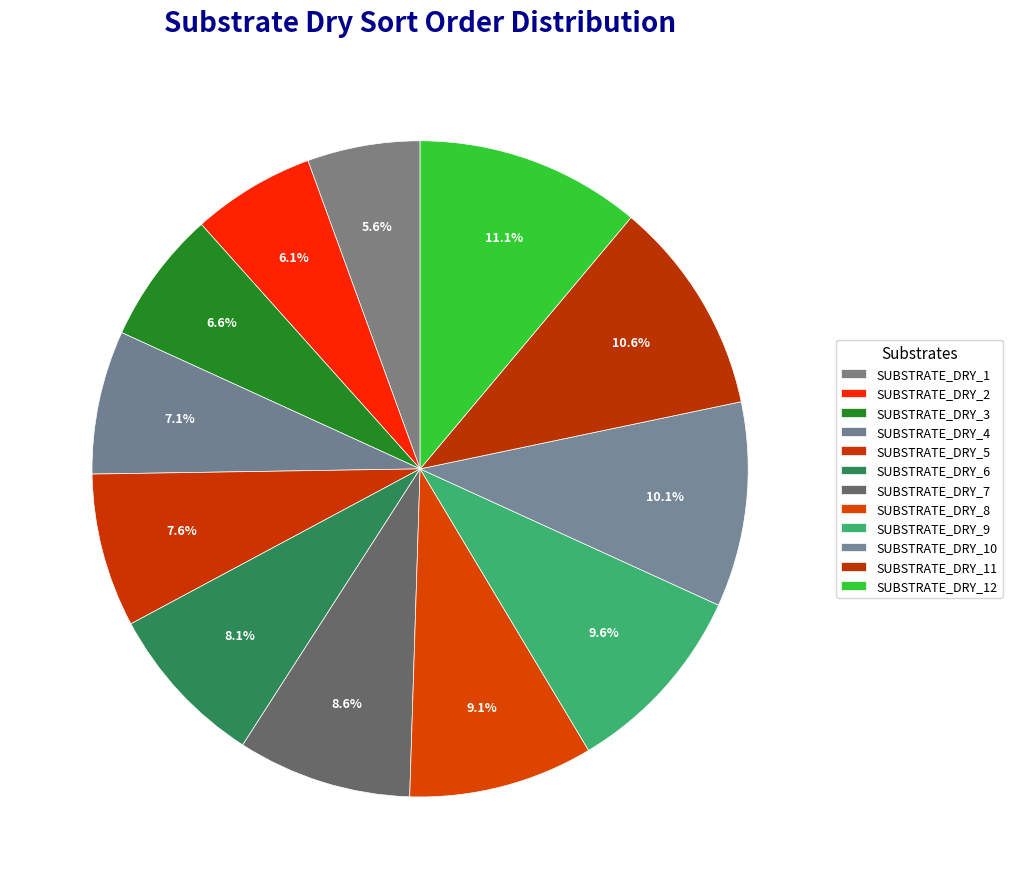

How many segments does this pie chart have?

12